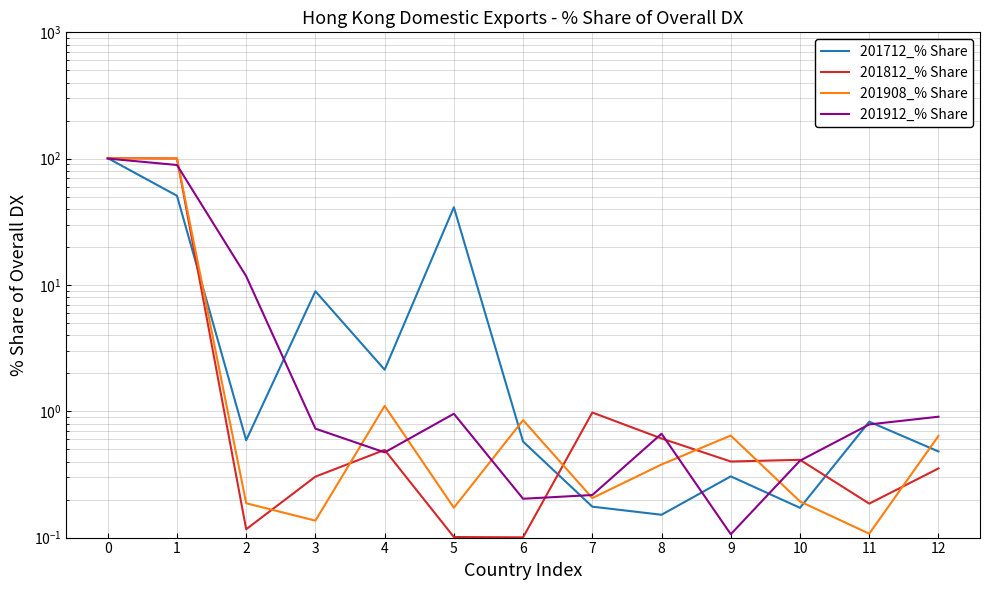

Reading left to right, list all the values displayed in this chart.

201712_% Share: 101.0	50.8	0.6	8.9	2.1	41.2	0.6	0.2	0.2	0.3	0.2	0.8	0.5
201812_% Share: 100.9	100.3	0.1	0.3	0.5	0.1	0.1	1.0	0.6	0.4	0.4	0.2	0.4
201908_% Share: 100.9	100.1	0.2	0.1	1.1	0.2	0.9	0.2	0.4	0.6	0.2	0.1	0.6
201912_% Share: 100.1	89.0	11.7	0.7	0.5	1.0	0.2	0.2	0.7	0.1	0.4	0.8	0.9